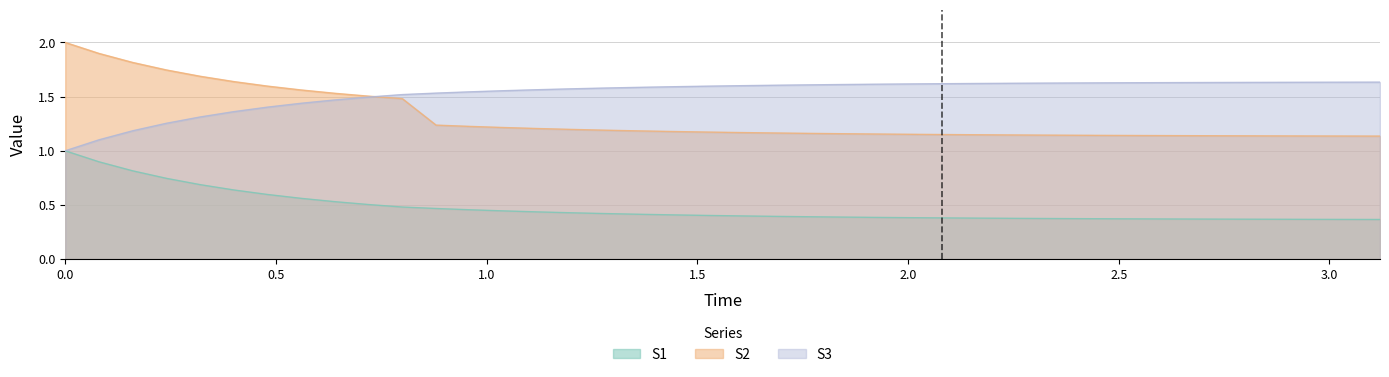

Which series has the largest range (max minus min)?

S2